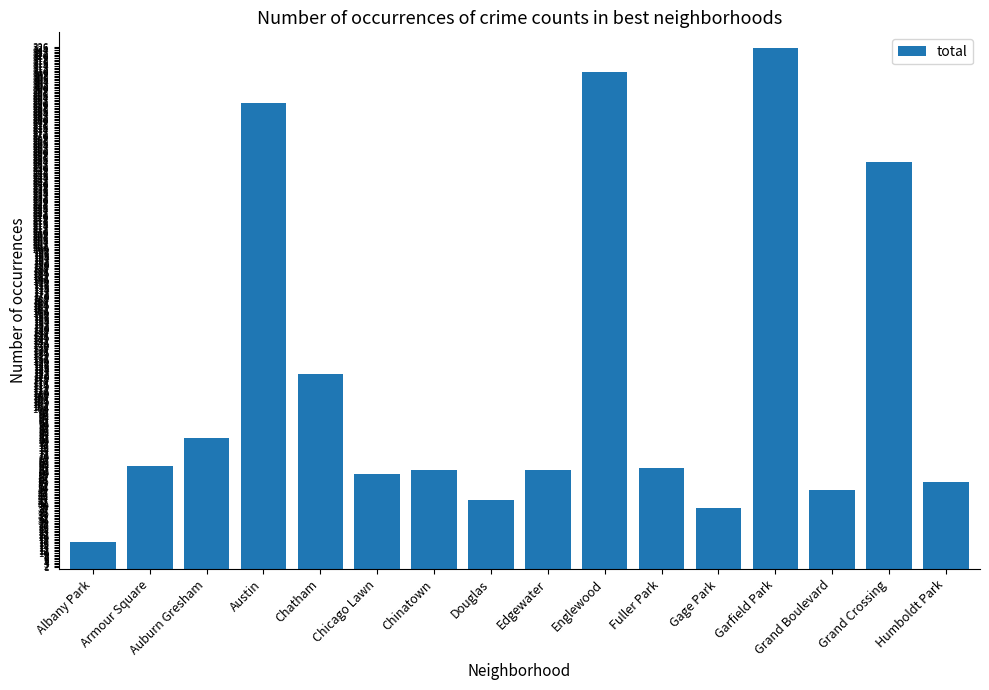

What is the average value?

118